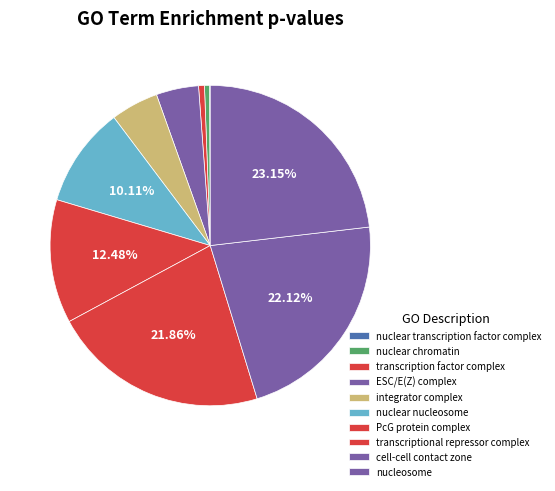

Is there a majority slice in this chart?

No